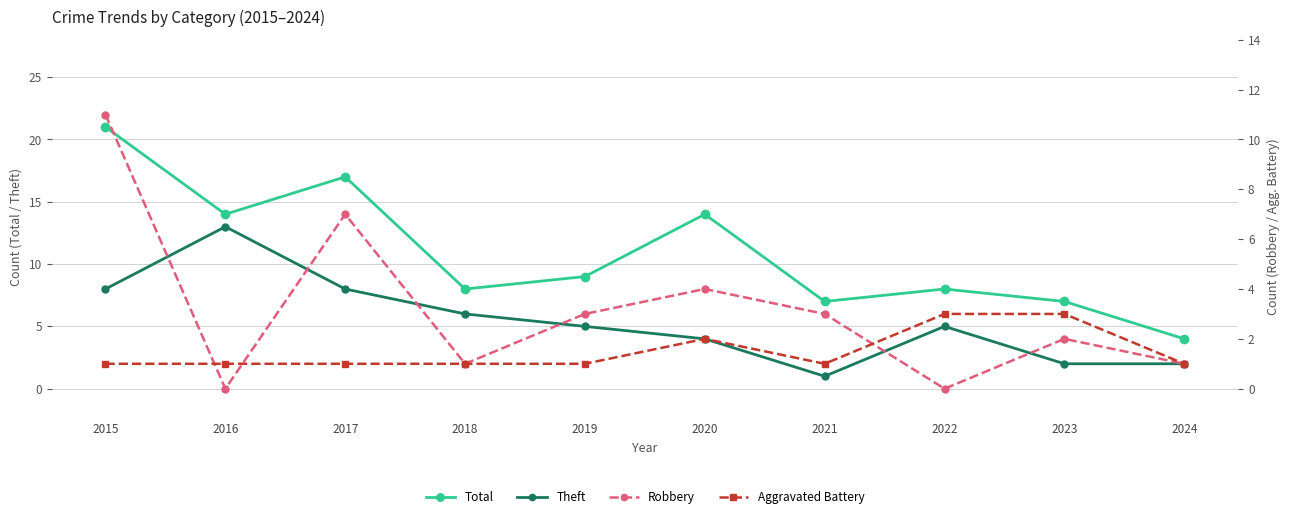

What is the spread (max minus min) of values at 2024?

3